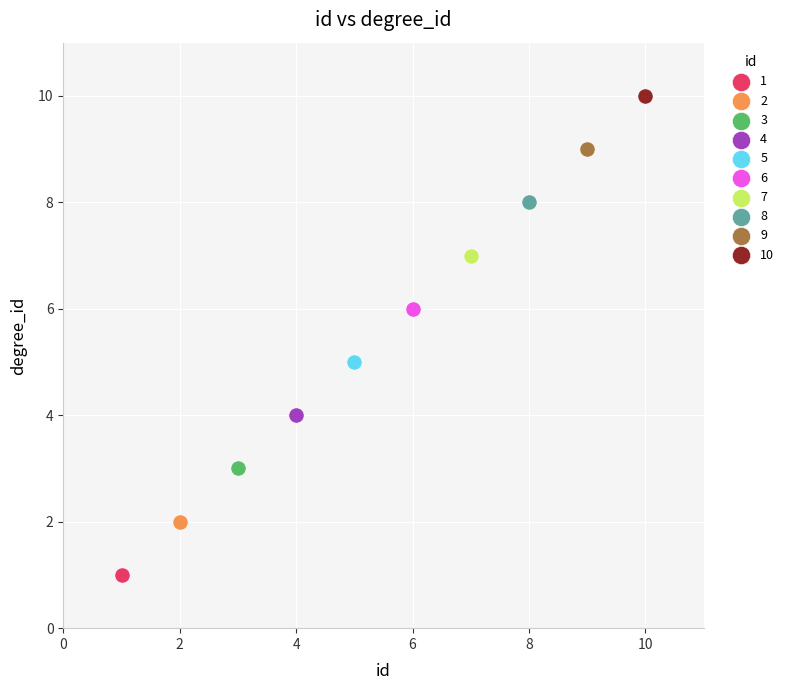

What are all the series names shown in the legend?

1, 2, 3, 4, 5, 6, 7, 8, 9, 10